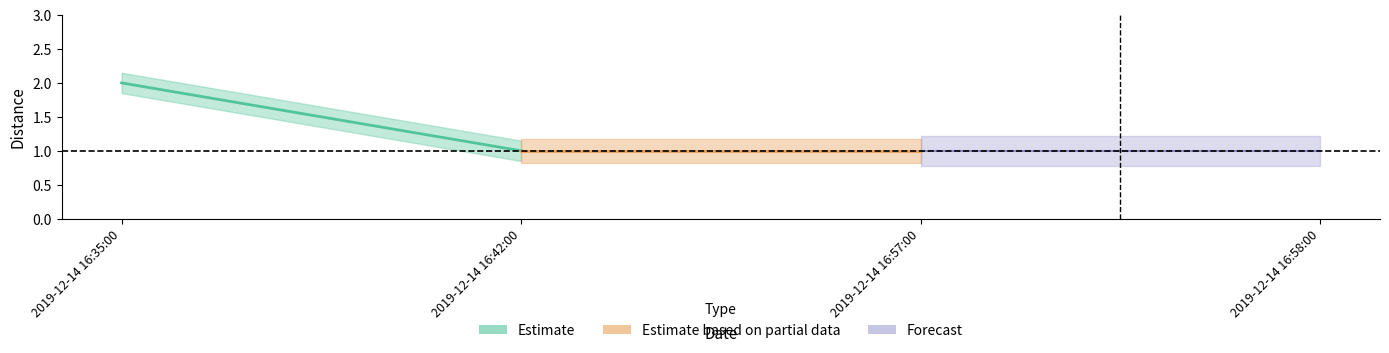

Reading left to right, transcribe all the data shown in this chart.

2	1	1	1